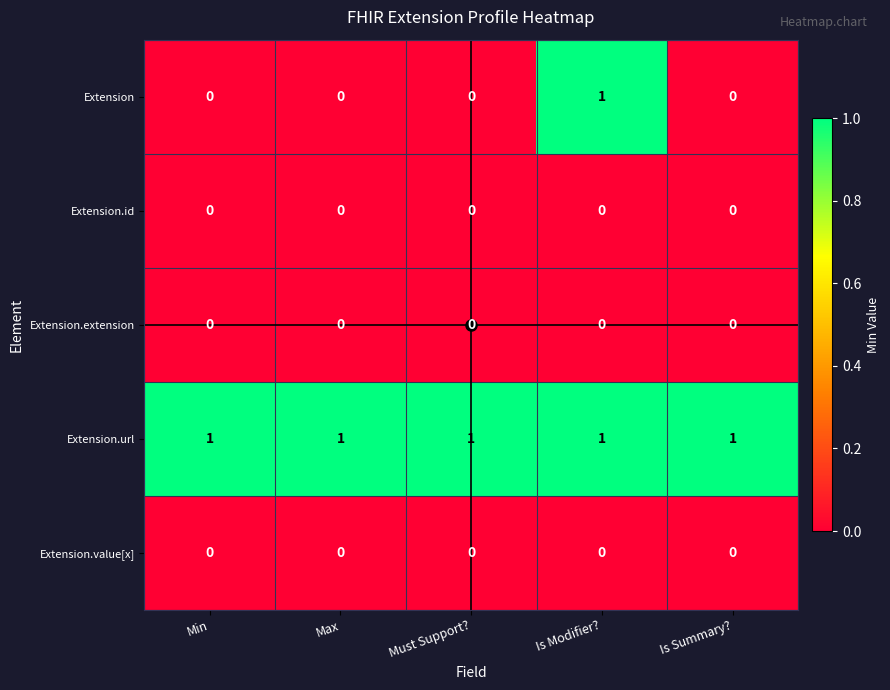

The Extension.id series shows 0 at Must Support?. True or false?

True